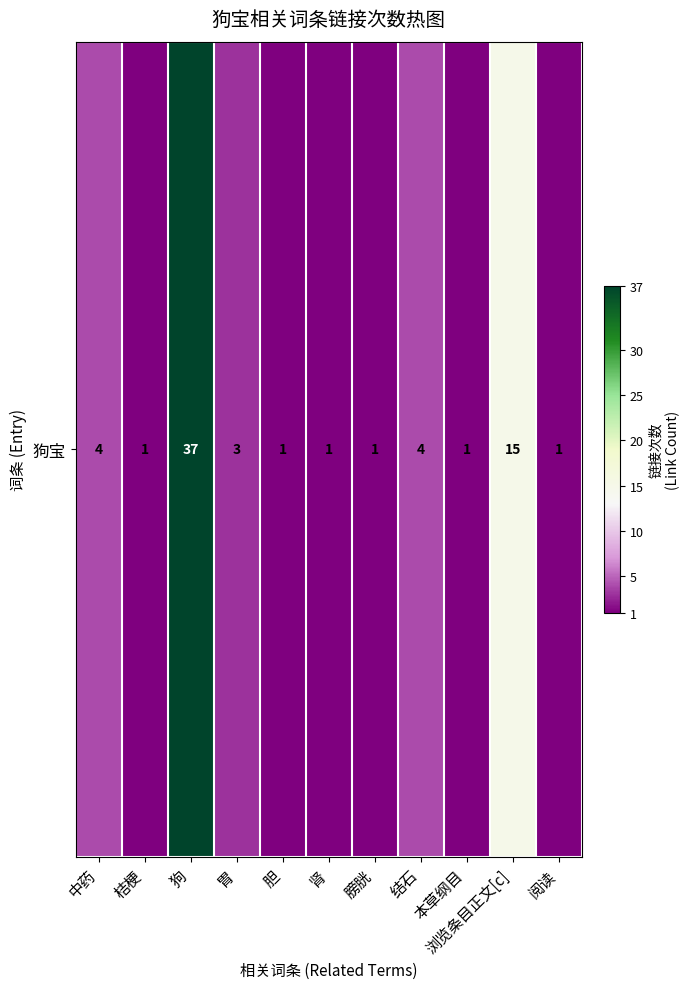

Reading left to right, extract all data points from this chart.

4	1	37	3	1	1	1	4	1	15	1